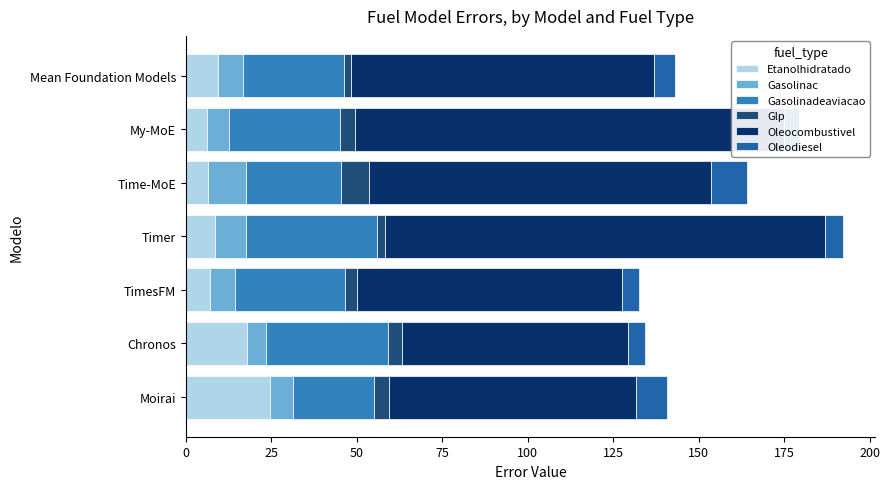

Is it true that Oleocombustivel equals 72.1 at Moirai?

True